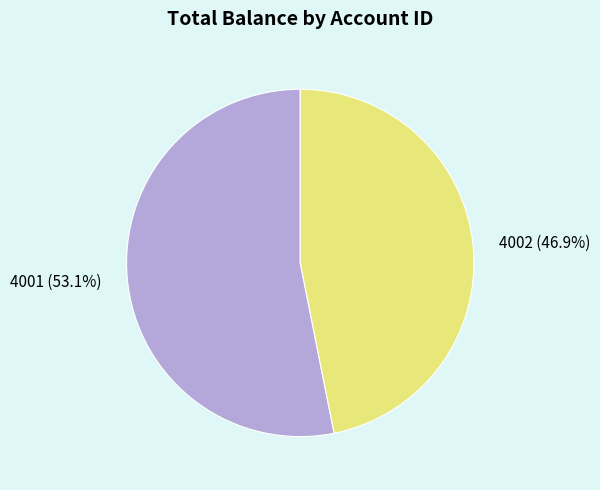

The 4002 slice represents 34% of the pie. True or false?

False